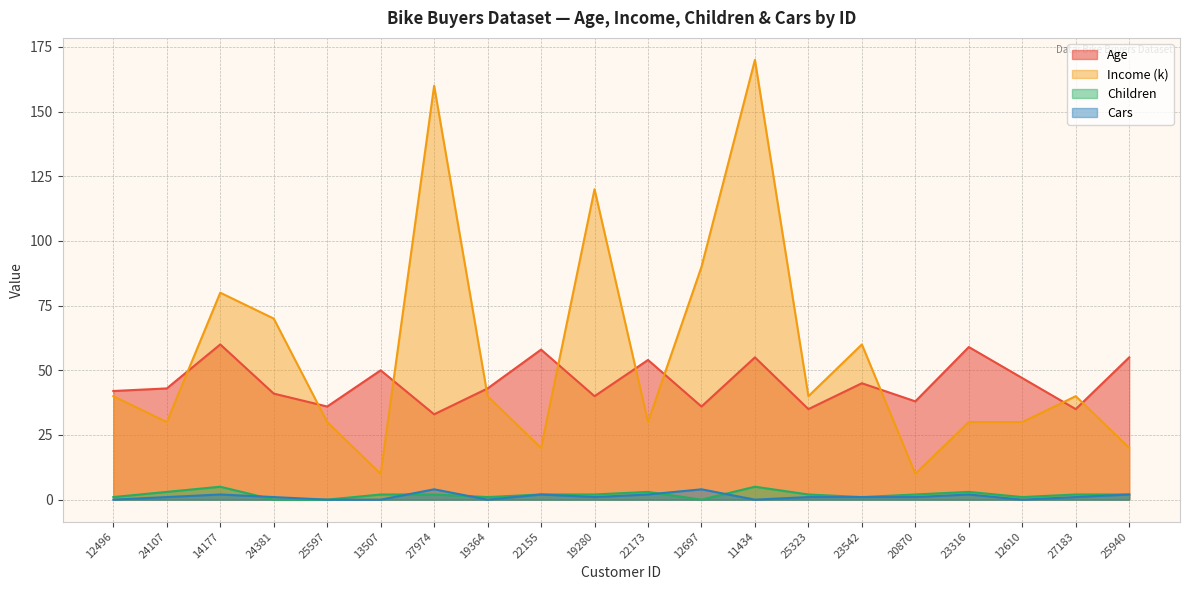

At which category does Children reach its first local valley?

19364